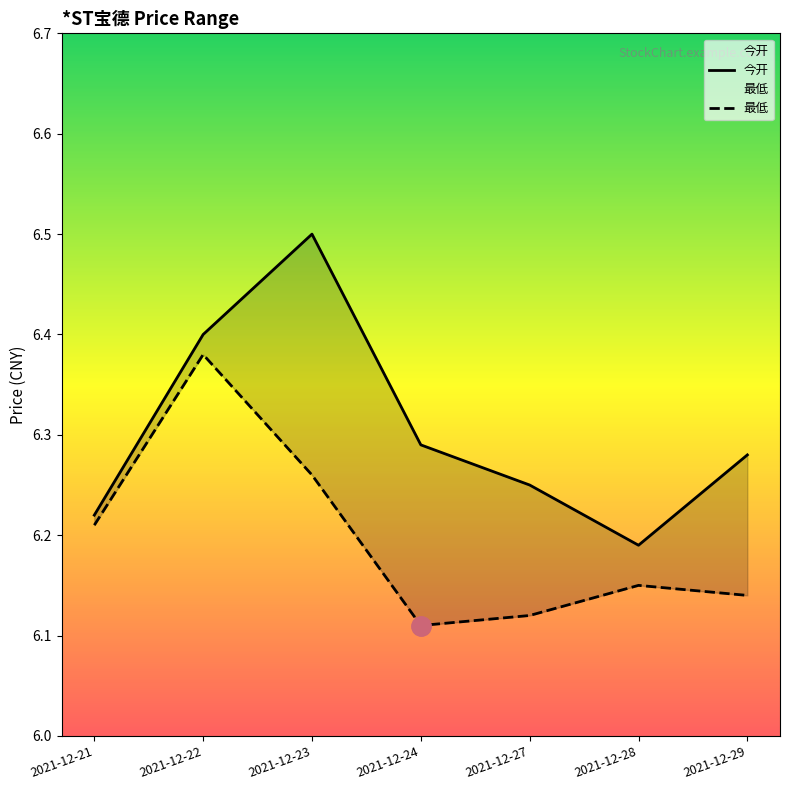

Which series has the widest spread of values?

今开